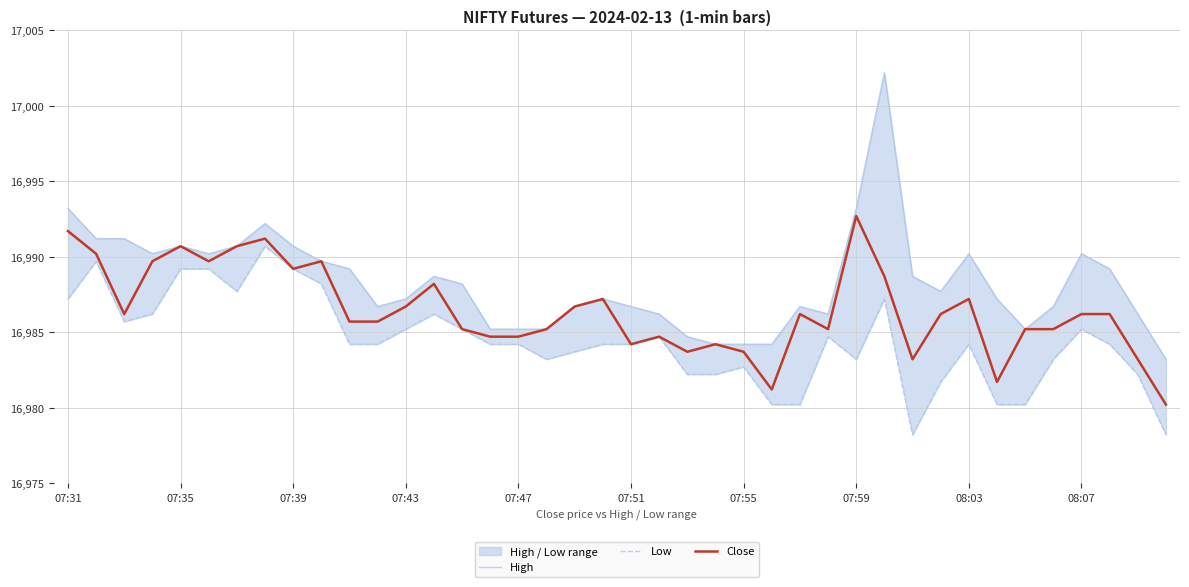

Count the number of data series in this chart.

3